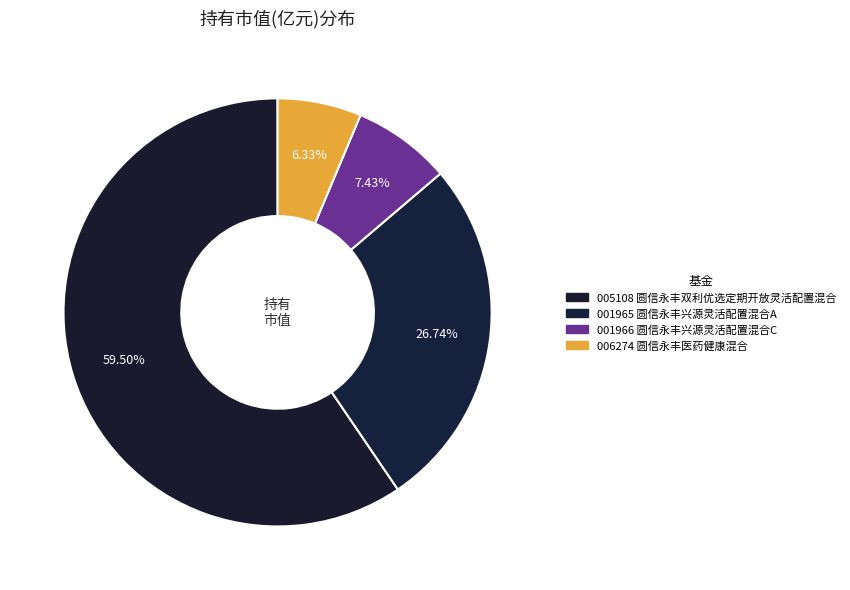

Rank the categories by value from lowest to highest.

圆信永丰医药健康混合, 圆信永丰兴源灵活配置混合C, 圆信永丰兴源灵活配置混合A, 圆信永丰双利优选定期开放灵活配置混合